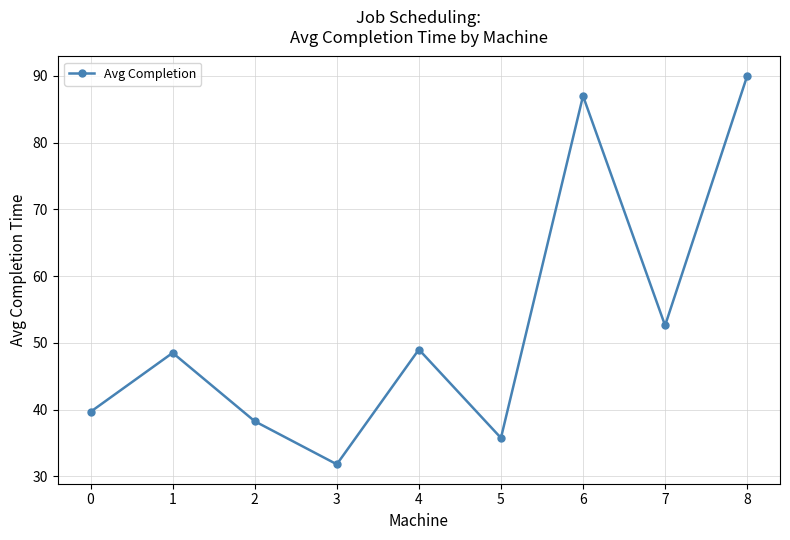

At which category does the chart reach its minimum across all series?

3